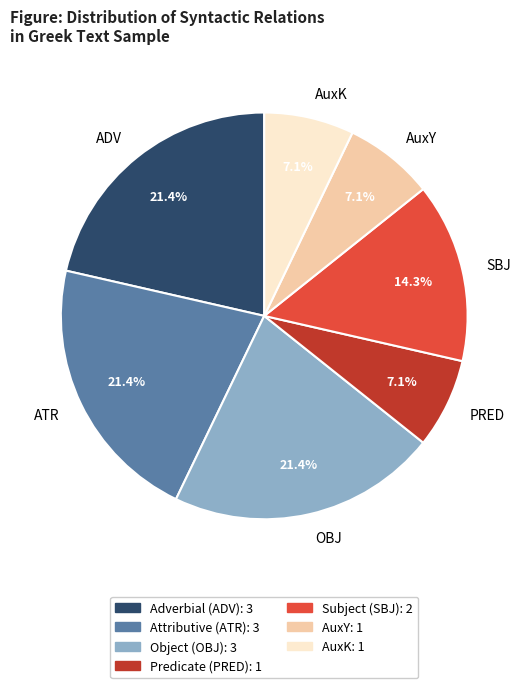

Approximately how many times larger is the value at ADV compared to SBJ?

1.5